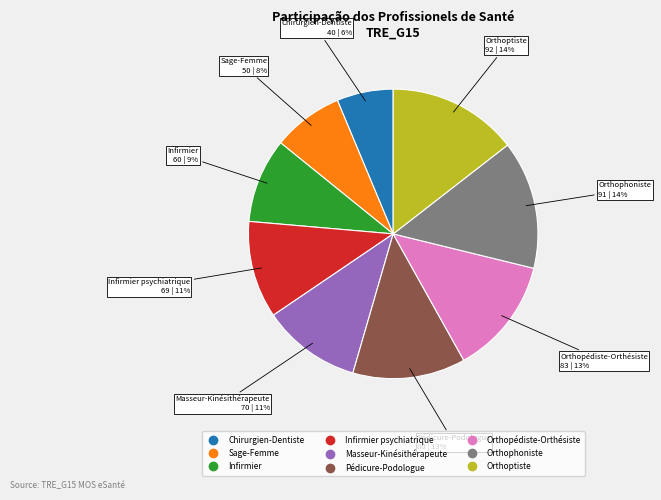

To the nearest percent, what is the average slice percentage?

11%